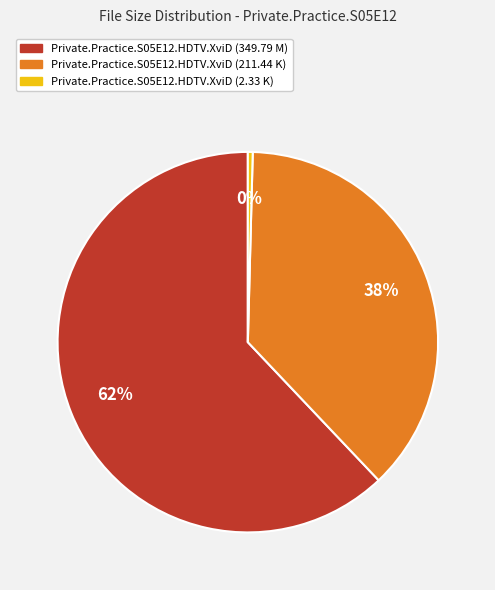

Rank the categories by value from highest to lowest.

Private.Practice.S05E12.HDTV.XviD (349.79 M), Private.Practice.S05E12.HDTV.XviD (211.44 K), Private.Practice.S05E12.HDTV.XviD (2.33 K)